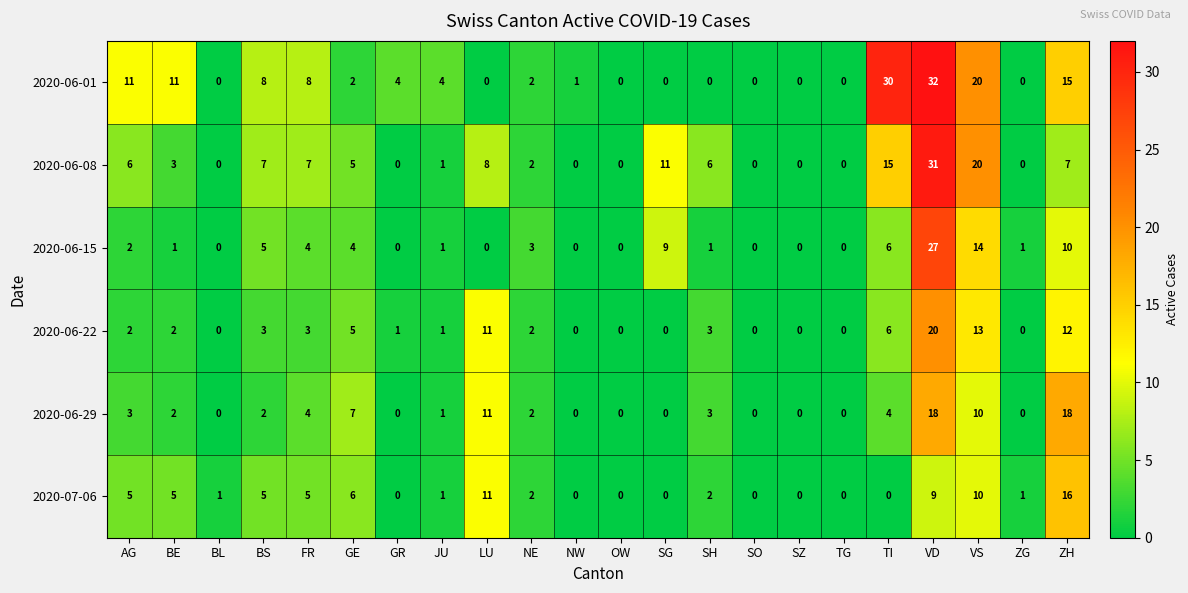

At how many categories does at least one series exceed 16?

4